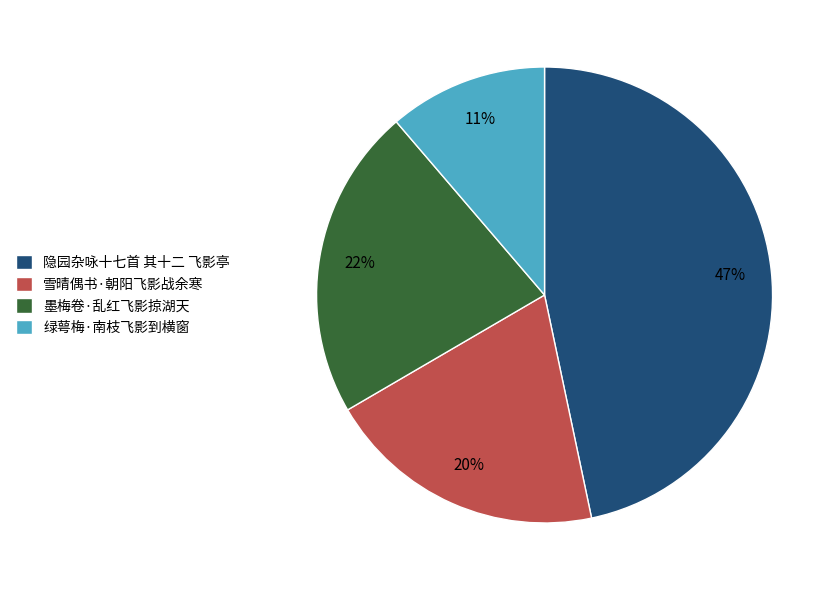

Count the number of slices in the pie.

4